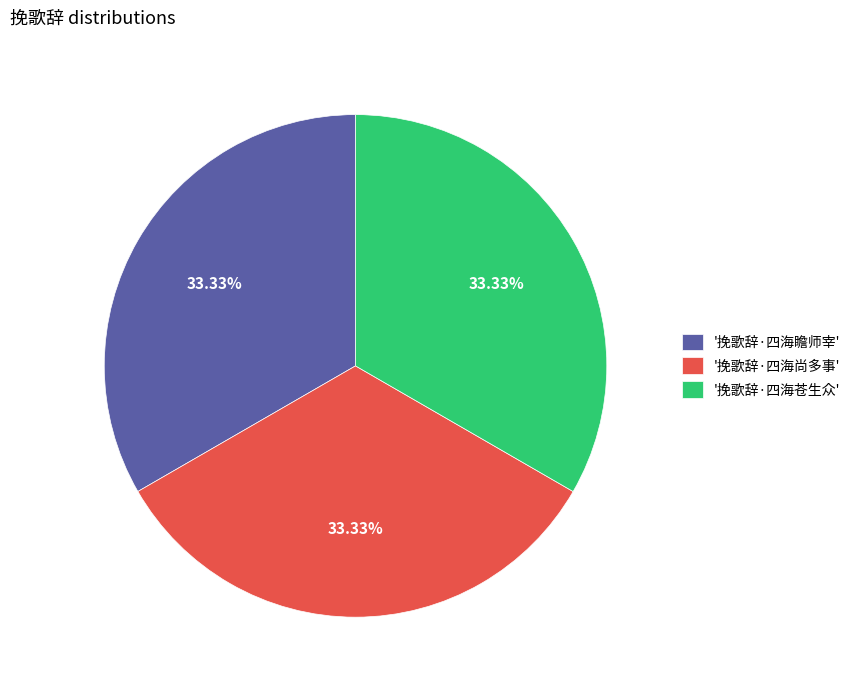

Does '挽歌辞·四海瞻师宰' account for over 50% of the chart?

No